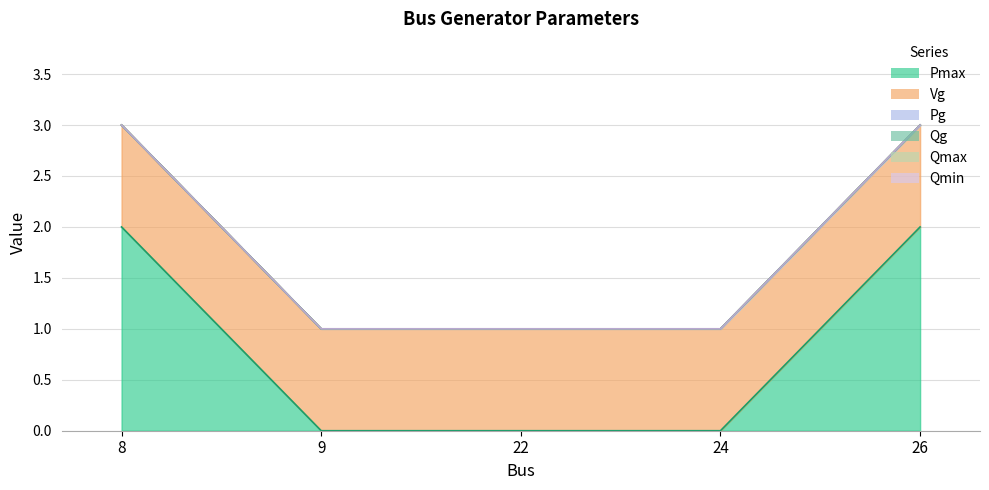

True or false: Pg and Qmin cross at least once.

False